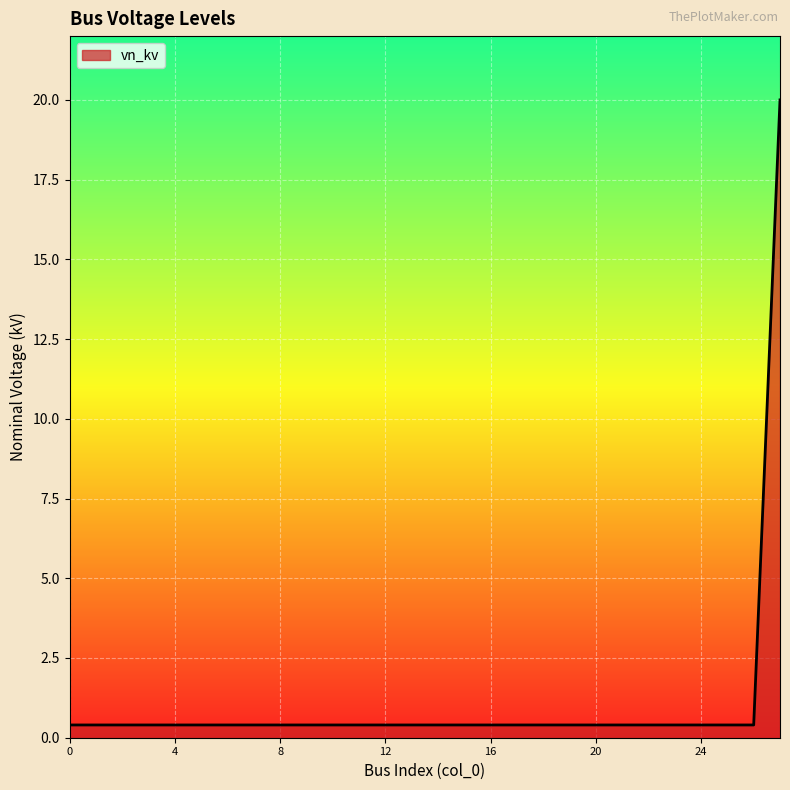

What is the greatest value displayed?

20.0